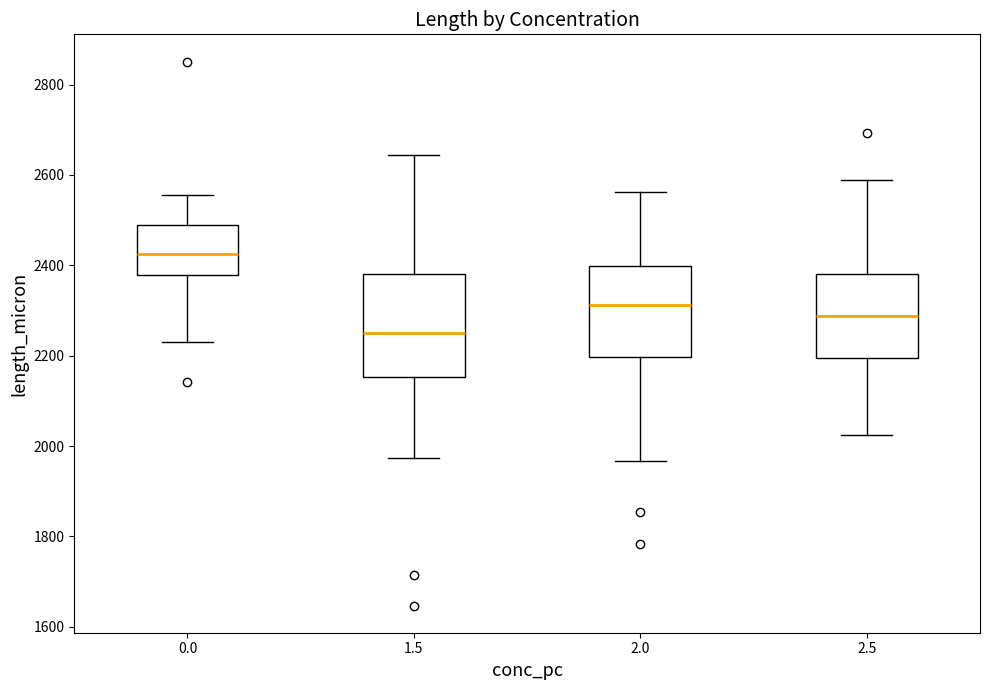

Reading left to right, transcribe this box plot: for each box, give where its median line is, the range the box spans, and where its two whiskers end, as read against the y-axis. The values are not printed on the chart, so give them approximately, as read against the axis.

0.0: median 2420, box 2380 to 2480, whiskers 2240 to 2560
1.5: median 2260, box 2160 to 2380, whiskers 1980 to 2640
2.0: median 2320, box 2200 to 2400, whiskers 1960 to 2560
2.5: median 2280, box 2200 to 2380, whiskers 2020 to 2580